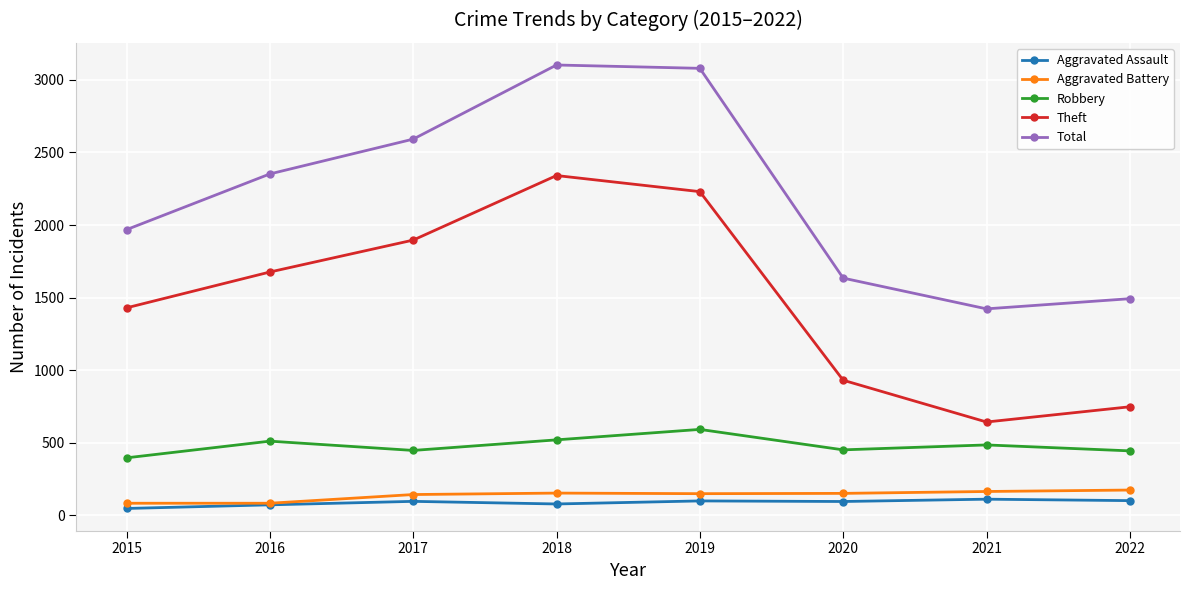

Read the Aggravated Battery value at 2021, to the nearest 10.

160